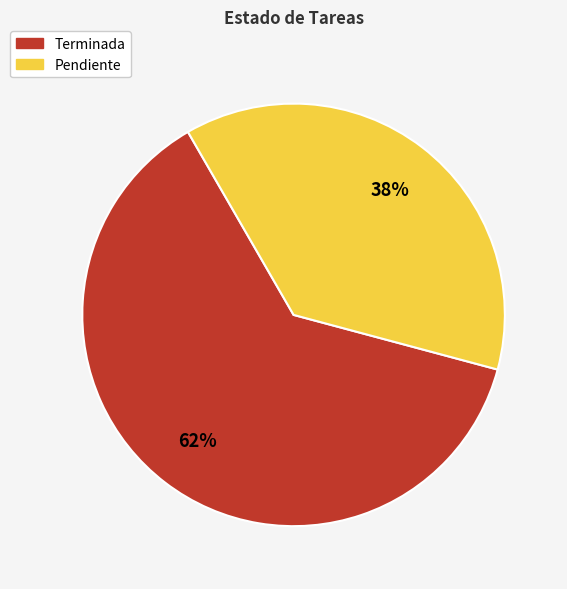

To the nearest percent, what portion does Pendiente represent?

38%